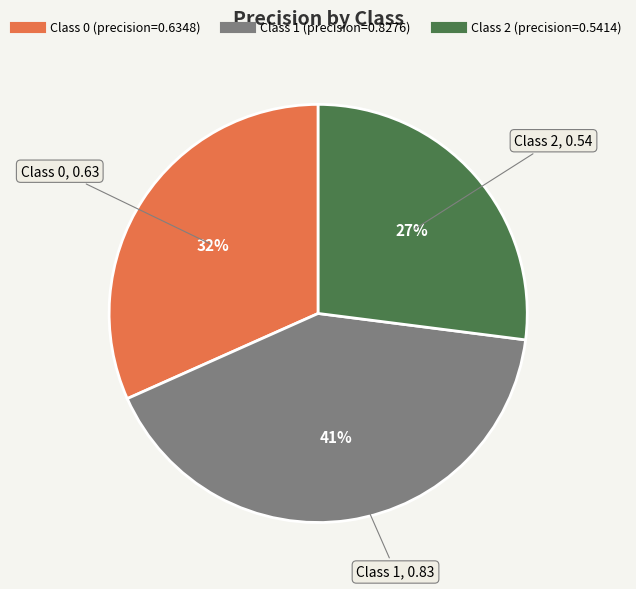

To the nearest percent, what is the difference between the largest and smallest slice percentages?

14%